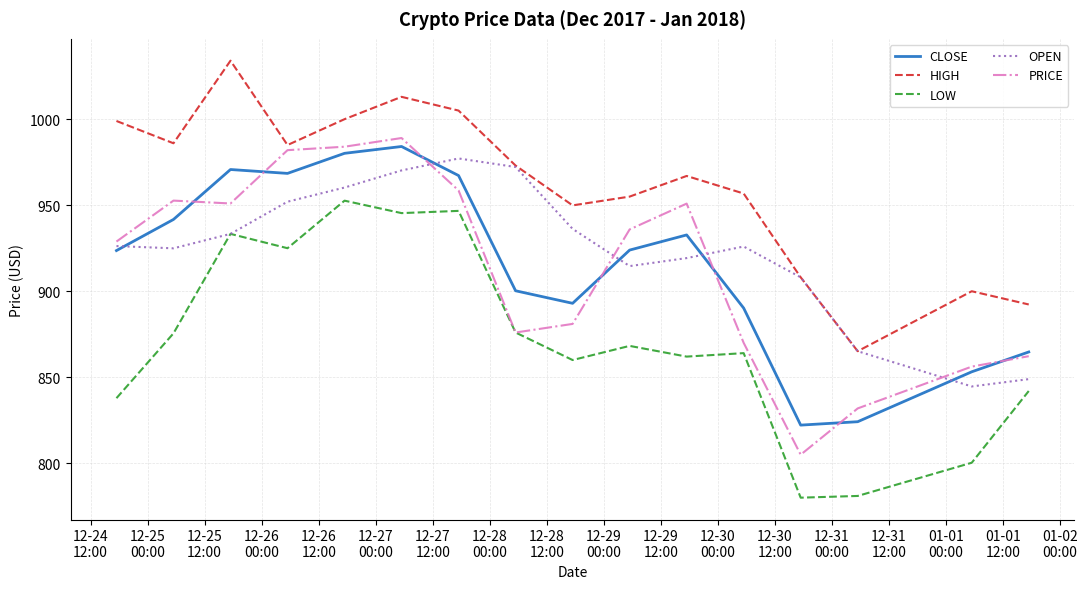

Which series has the largest total across all categories?

HIGH